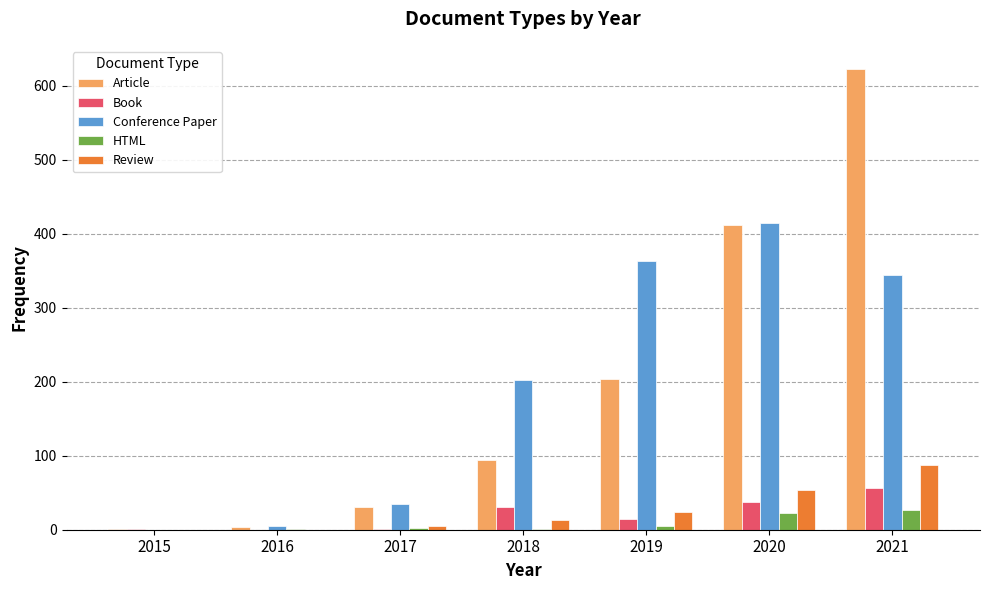

What are all the series names shown in the legend?

Article, Book, Conference Paper, HTML, Review